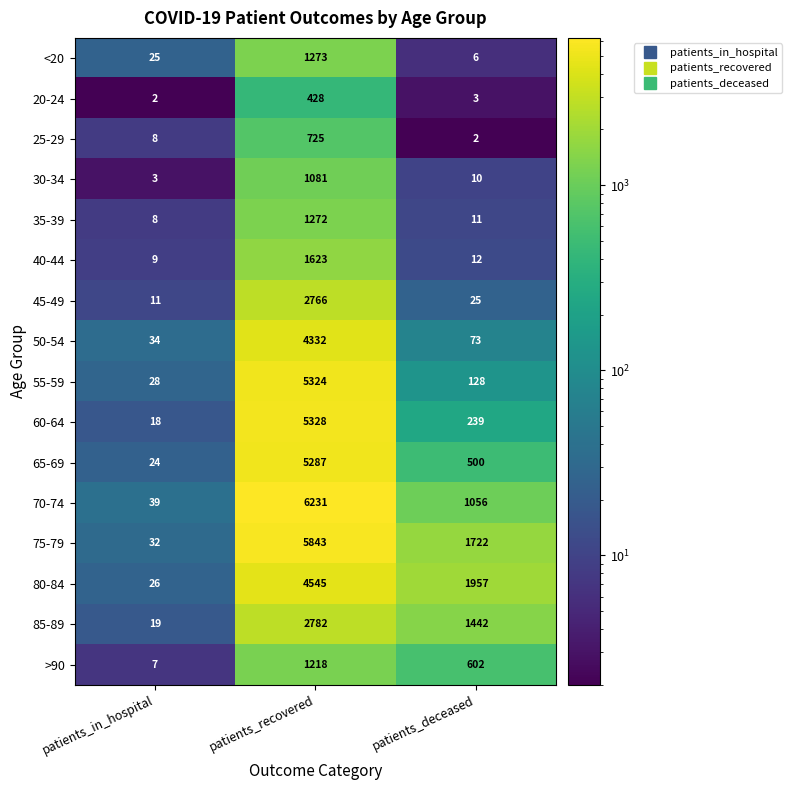

What is the approximate value of 85-89 at patients_recovered, to the nearest 50?

2800